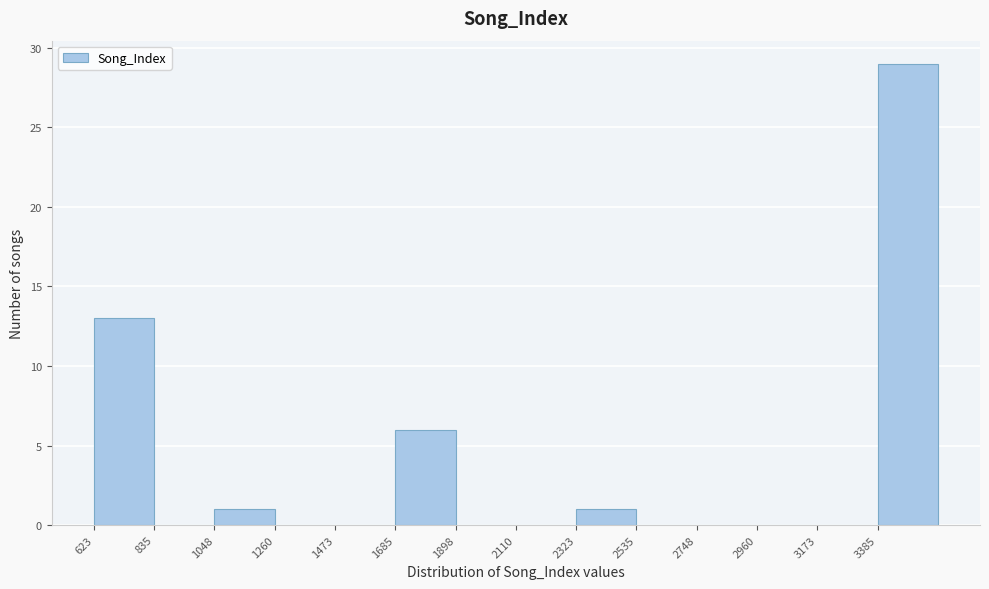

Reading left to right, list every bar in this chart as the range it spans on the x-axis followed by its height. Neither the bar edges nor the heights are printed on the chart, so give them approximately, as read against the axes.

600 to 850: 13
850 to 1050: 0
1050 to 1250: 1
1250 to 1450: 0
1450 to 1700: 0
1700 to 1900: 6
1900 to 2100: 0
2100 to 2300: 0
2300 to 2550: 1
2550 to 2750: 0
2750 to 2950: 0
2950 to 3150: 0
3150 to 3400: 0
3400 to 3600: 29